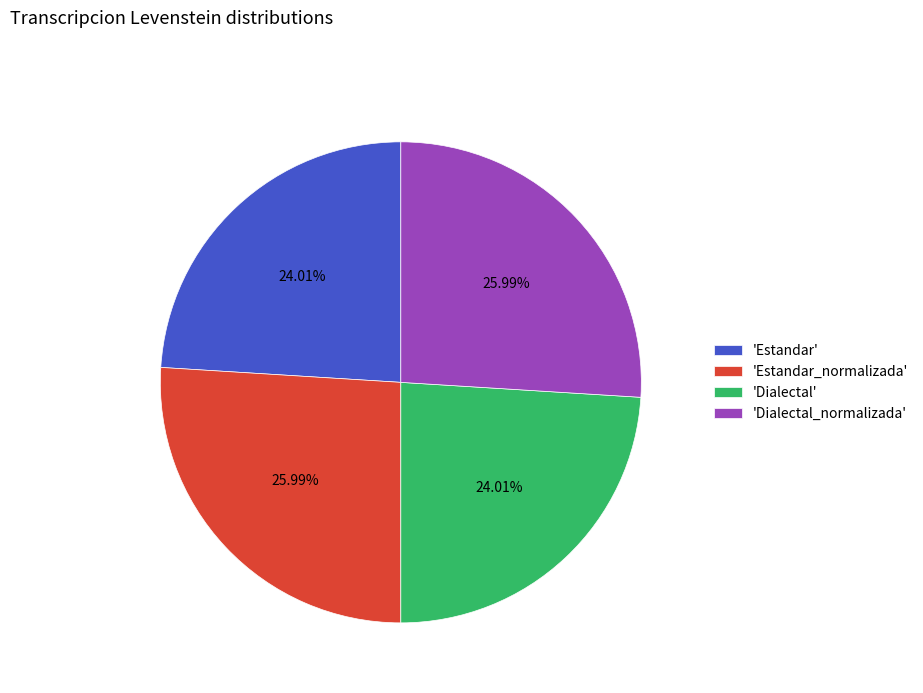

Is there any slice that represents more than half of the pie?

No